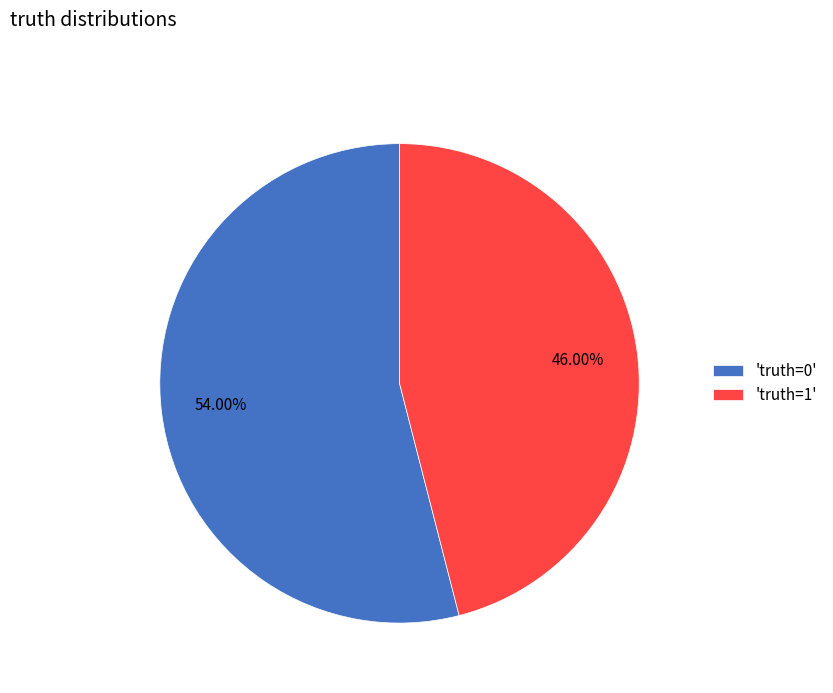

Is there a majority slice in this chart?

Yes